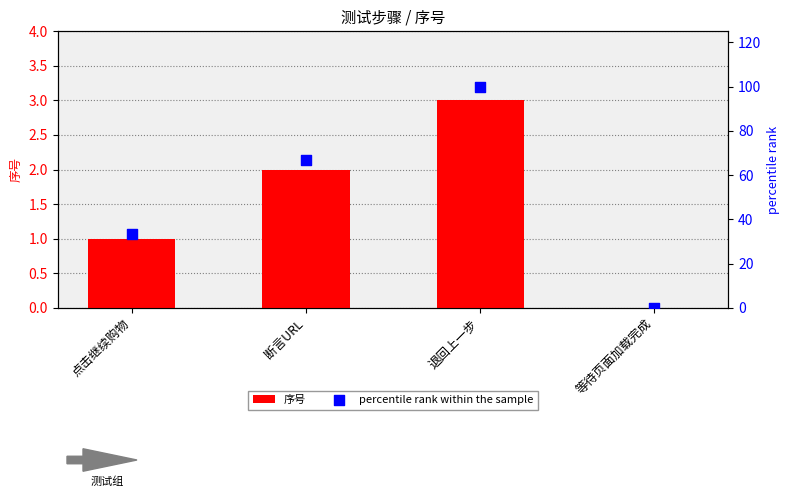

Which series contains the lowest Y value?

序号